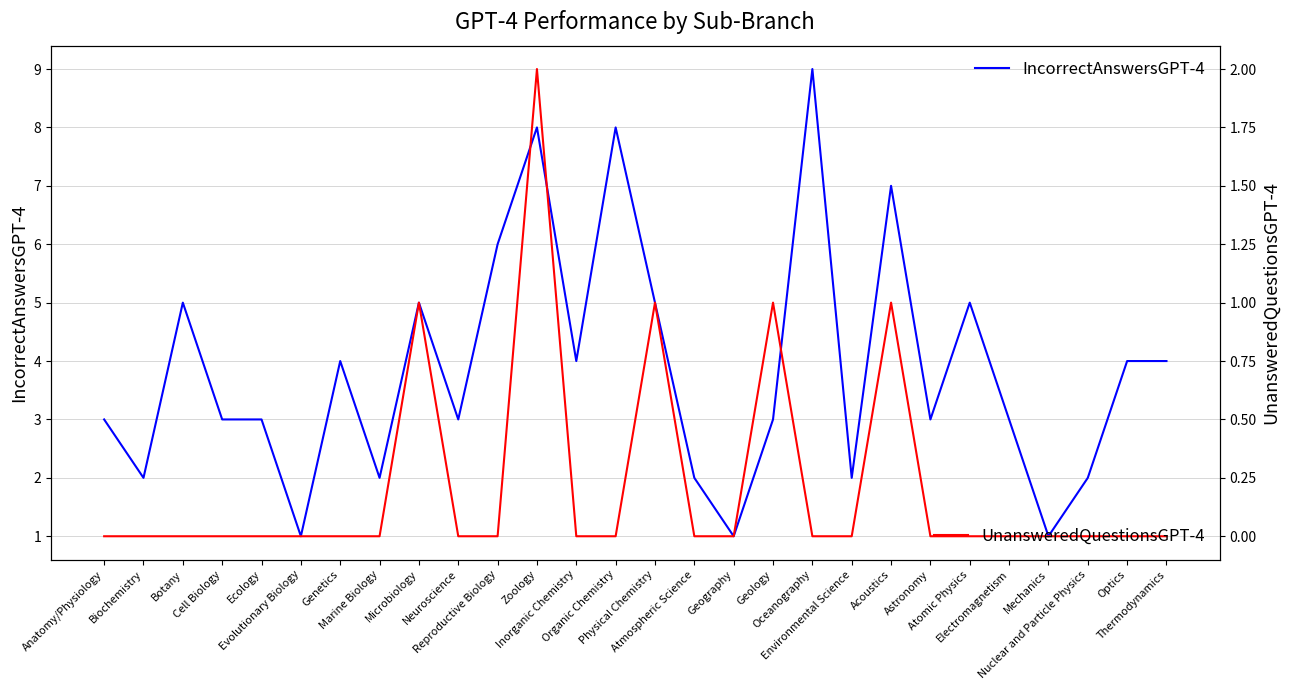

Does the chart have visible grid lines?

Yes